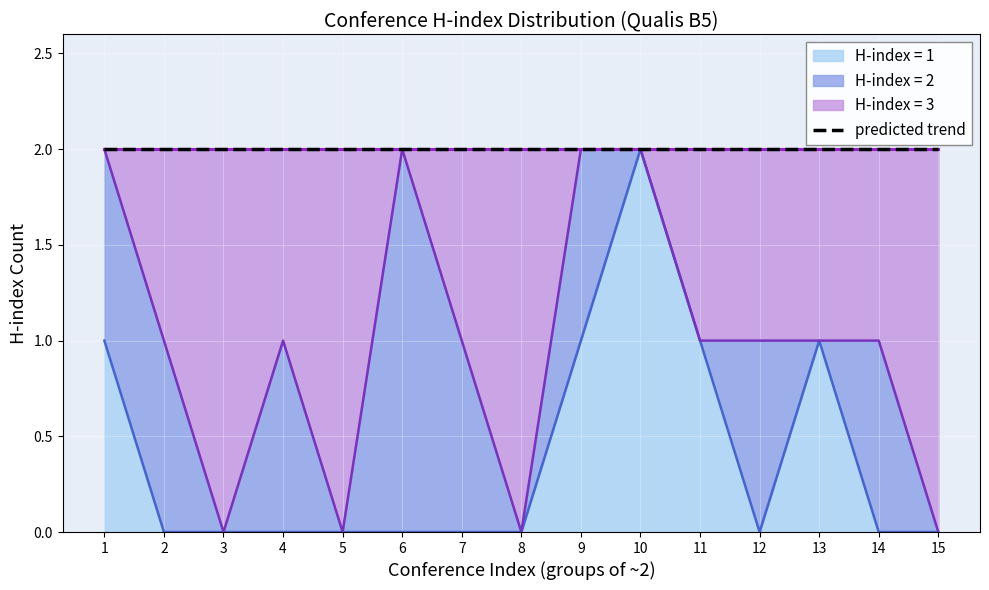

Which category has the highest value in the H-index = 3 series?

1